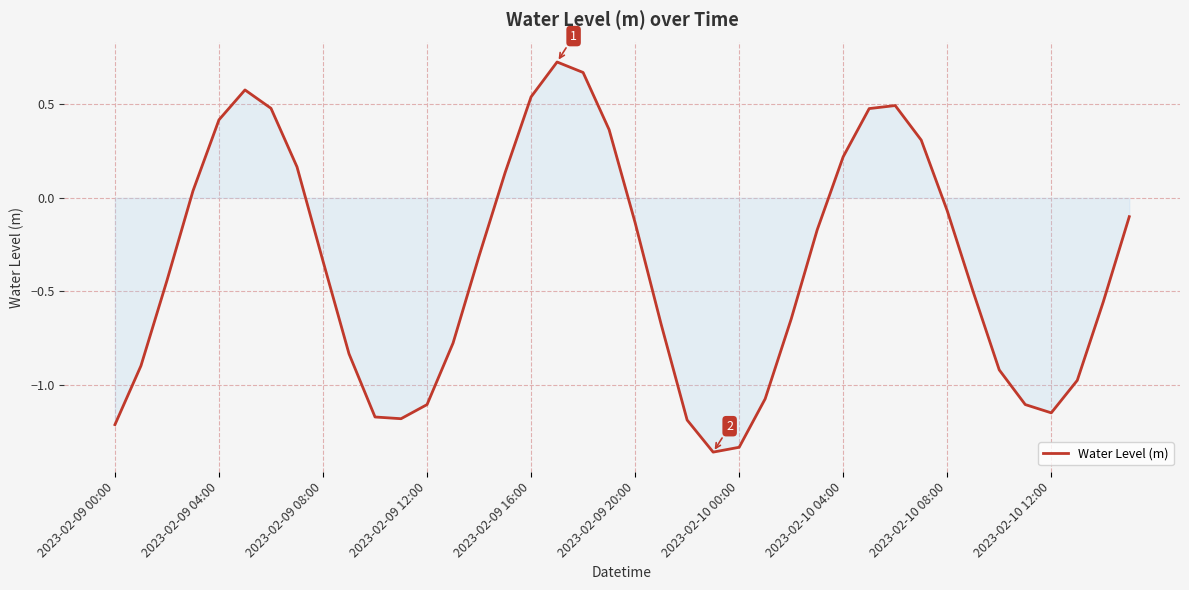

What is the difference between the maximum and minimum values?

2.1